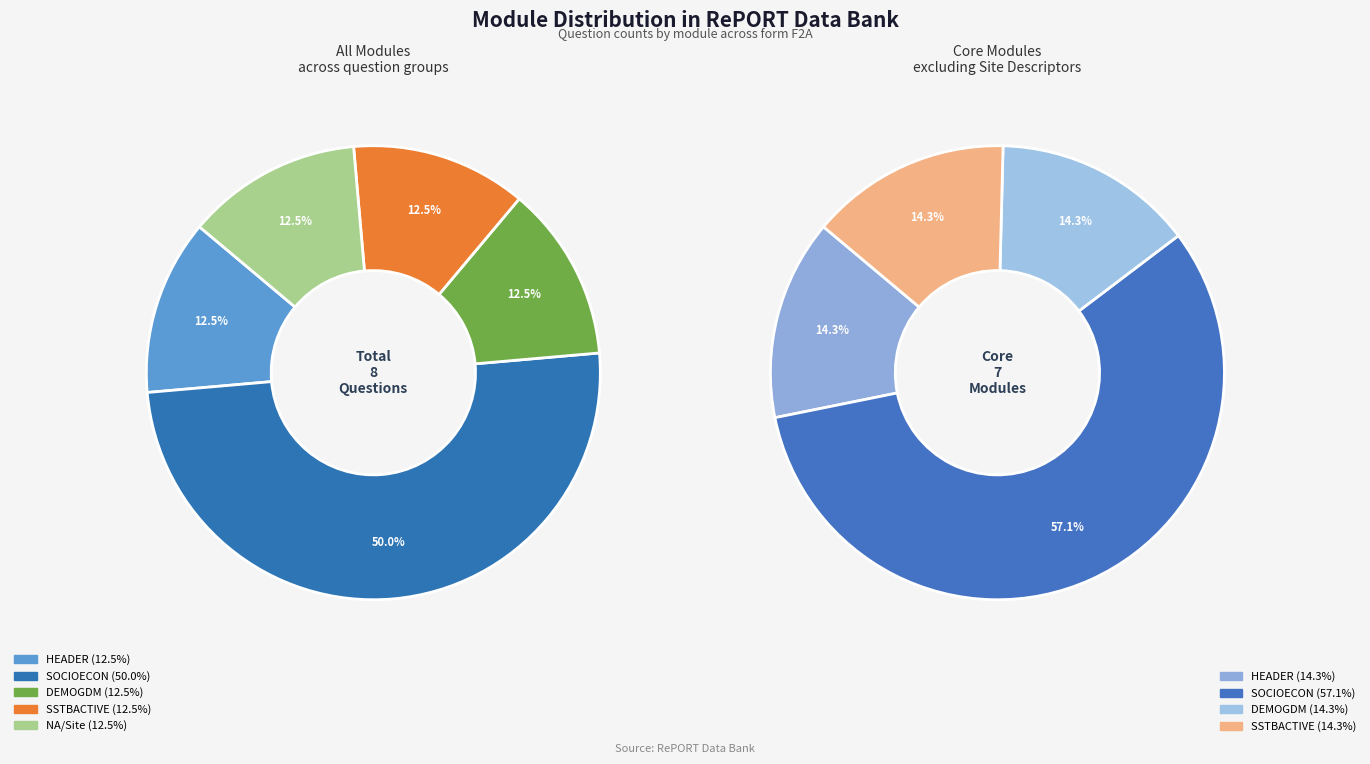

How many segments does this pie chart have?

5